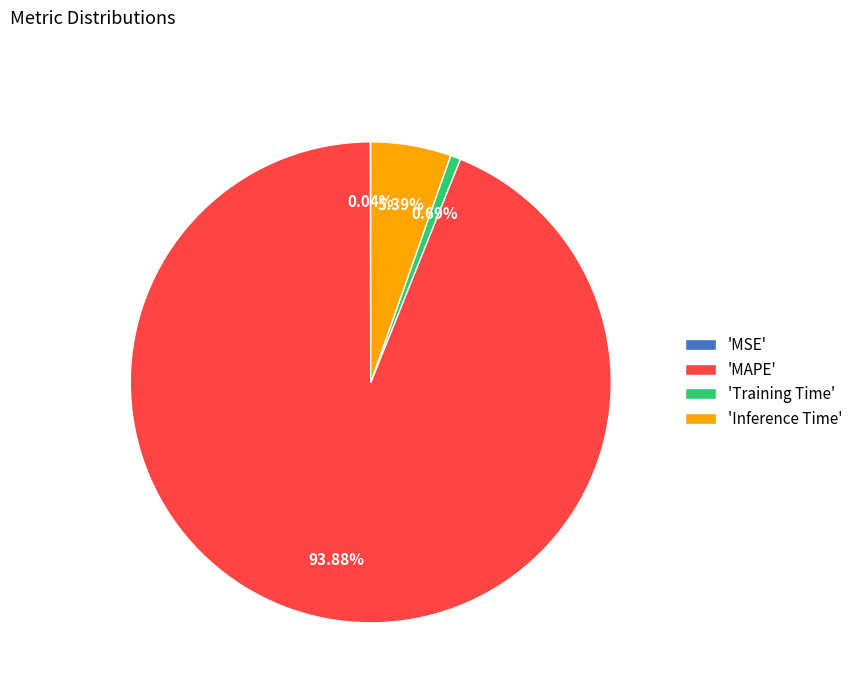

Does 'Training Time' represent more than half of the total?

No